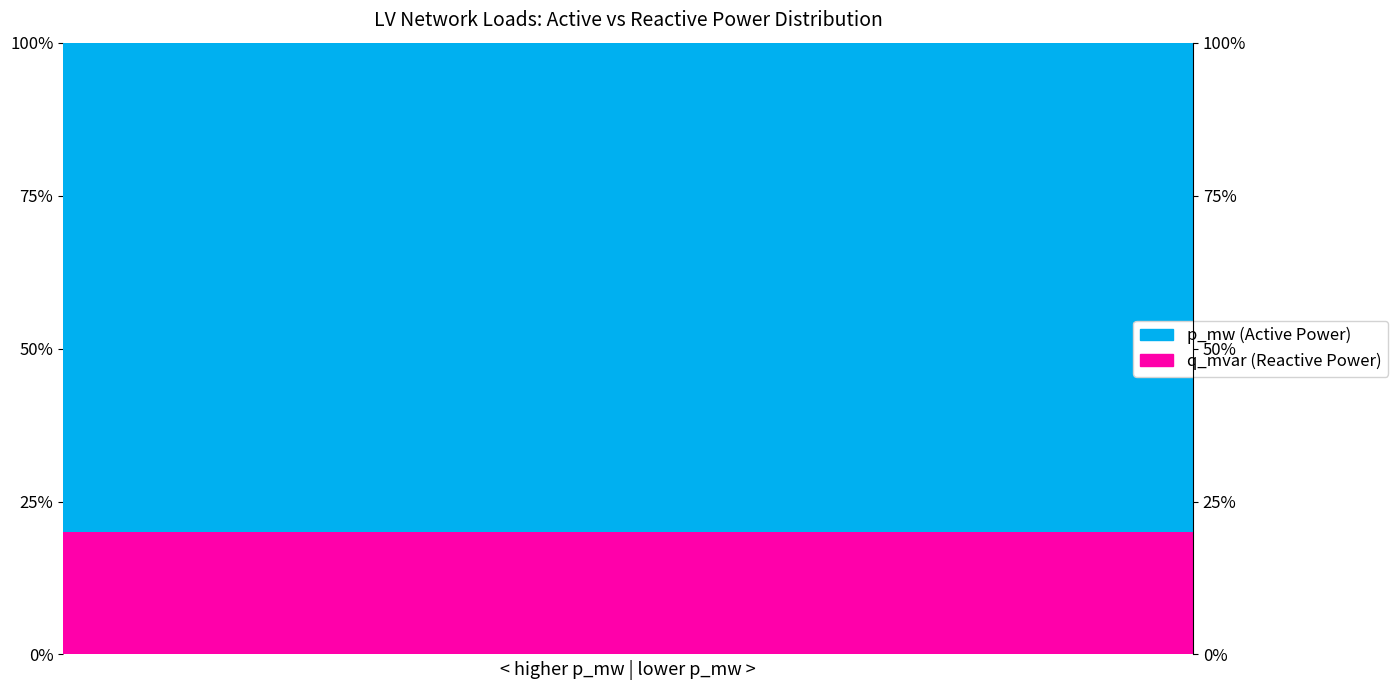

Reading left to right, what are all the values shown in this chart?

q_mvar (Reactive): 20.0	20.0	20.0	20.0	20.0	20.0	20.0	20.0	20.0	20.0	20.0	20.0	20.0	20.0	20.0	20.0	20.0	20.0	20.0	20.0	20.0	20.0	20.0	20.0	20.0	20.0	20.0	20.0	20.0	20.0	20.0	20.0	20.0	20.0	20.0	20.0	20.0	20.0	20.0	20.0
p_mw (Active): 80.0	80.0	80.0	80.0	80.0	80.0	80.0	80.0	80.0	80.0	80.0	80.0	80.0	80.0	80.0	80.0	80.0	80.0	80.0	80.0	80.0	80.0	80.0	80.0	80.0	80.0	80.0	80.0	80.0	80.0	80.0	80.0	80.0	80.0	80.0	80.0	80.0	80.0	80.0	80.0